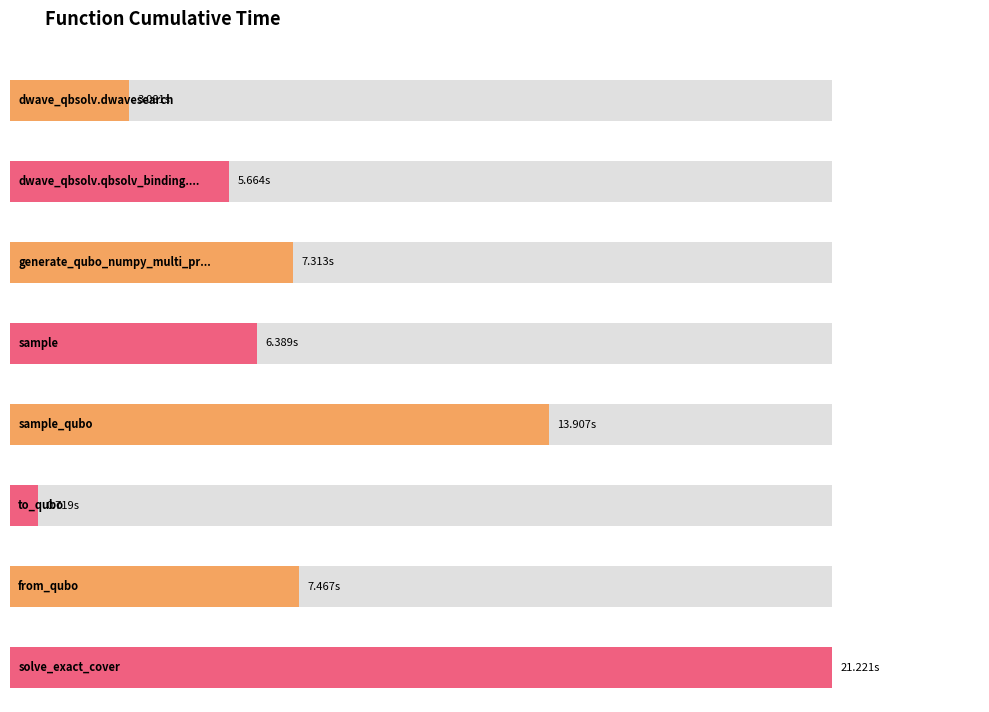

What is the change in value from dwave_qbsolv.dwavesearch to dwave_qbsolv.qbsolv_binding.run_qbsolv?

+2.6